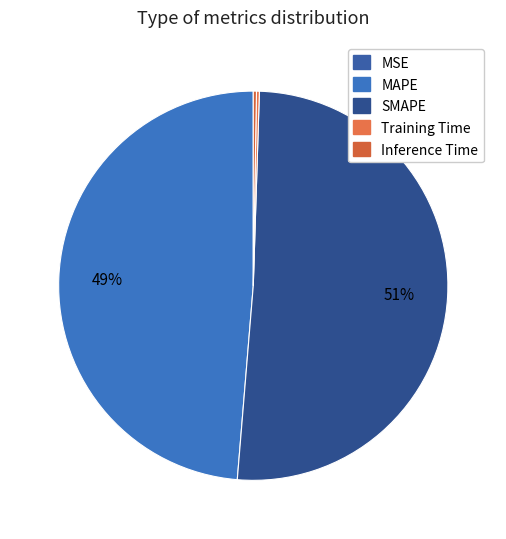

Is there any slice that represents more than half of the pie?

Yes